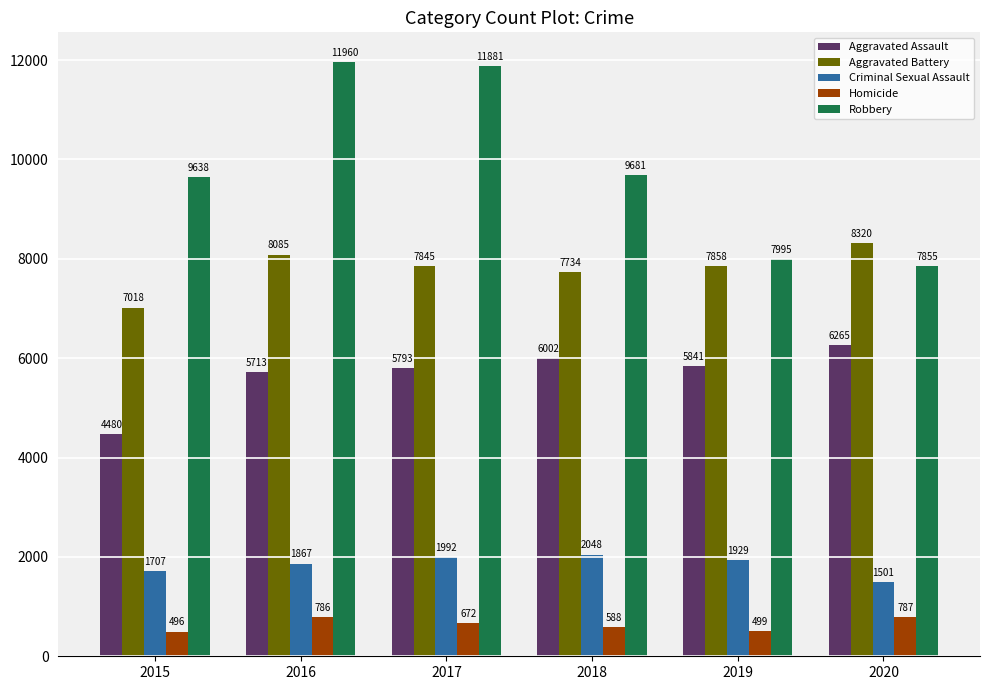

Reading left to right, what are all the values shown in this chart?

Aggravated Assault: 4480	5713	5793	6002	5841	6265
Aggravated Battery: 7018	8085	7845	7734	7858	8320
Criminal Sexual Assault: 1707	1867	1992	2048	1929	1501
Homicide: 496	786	672	588	499	787
Robbery: 9638	11960	11881	9681	7995	7855